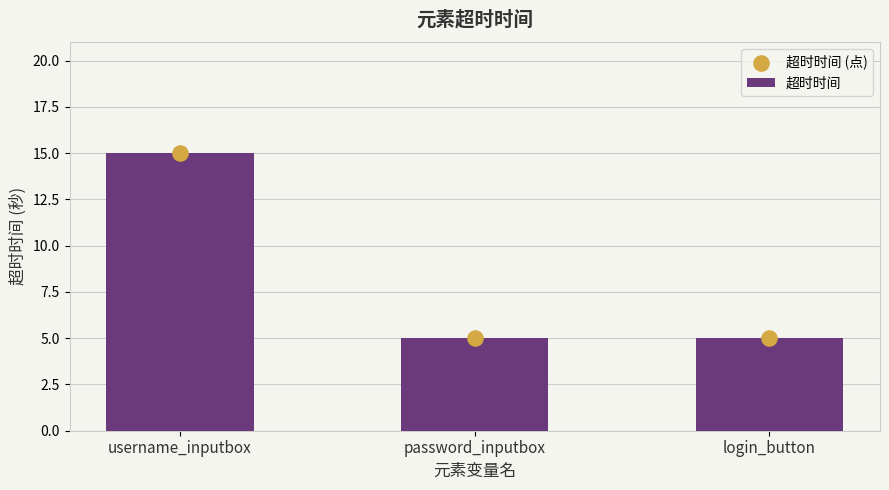

Which series has the largest Y range (max minus min)?

超时时间